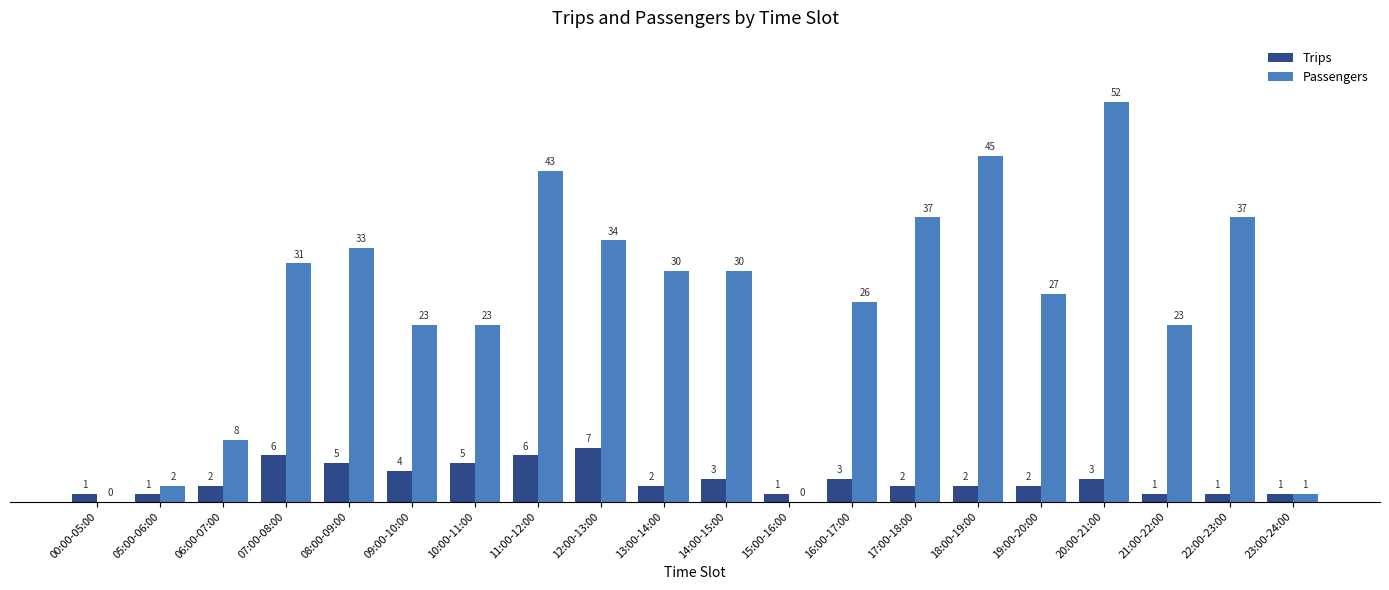

What is the sum of all Trips values?

58